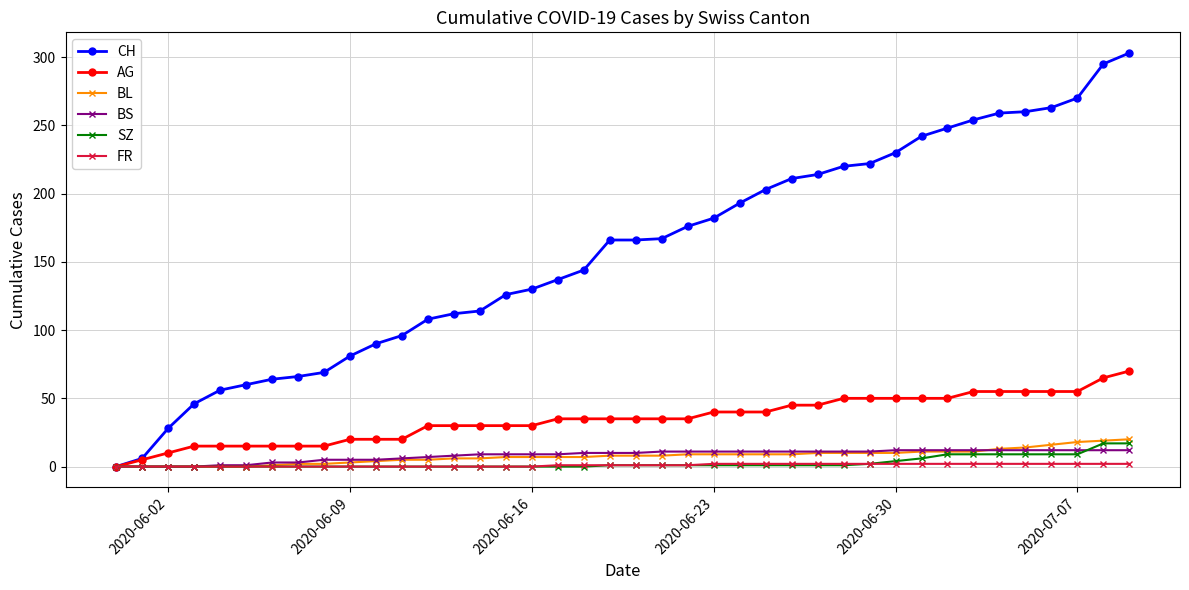

Which series has the largest total across all categories?

CH